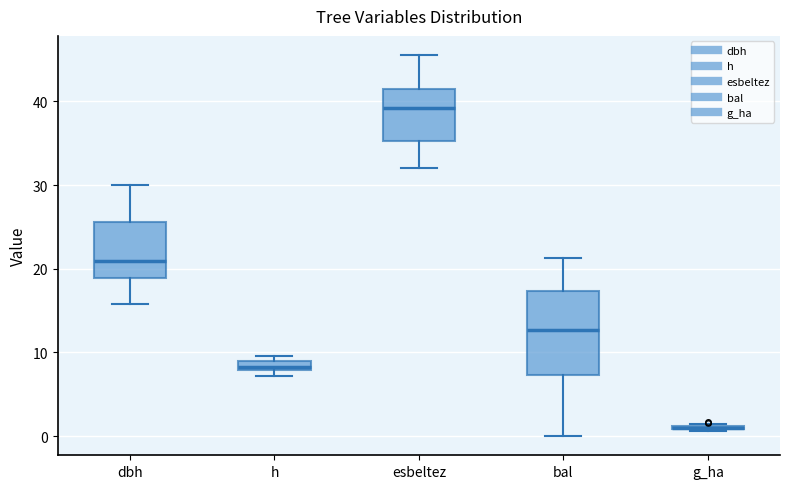

Comparing the boxes themselves (not the whiskers), which one is the tallest?

bal